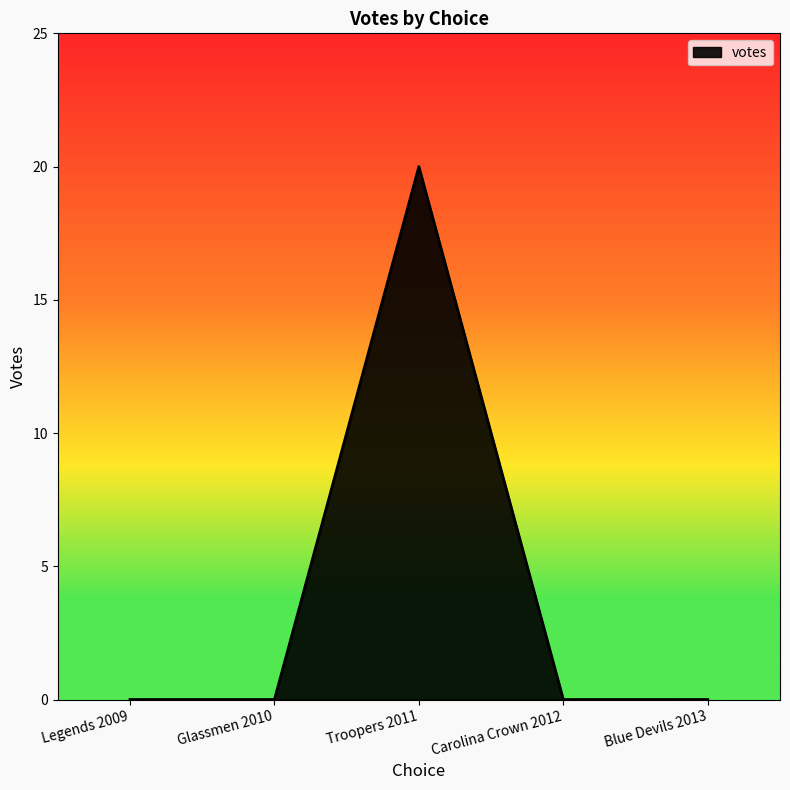

Count the number of data series in this chart.

1